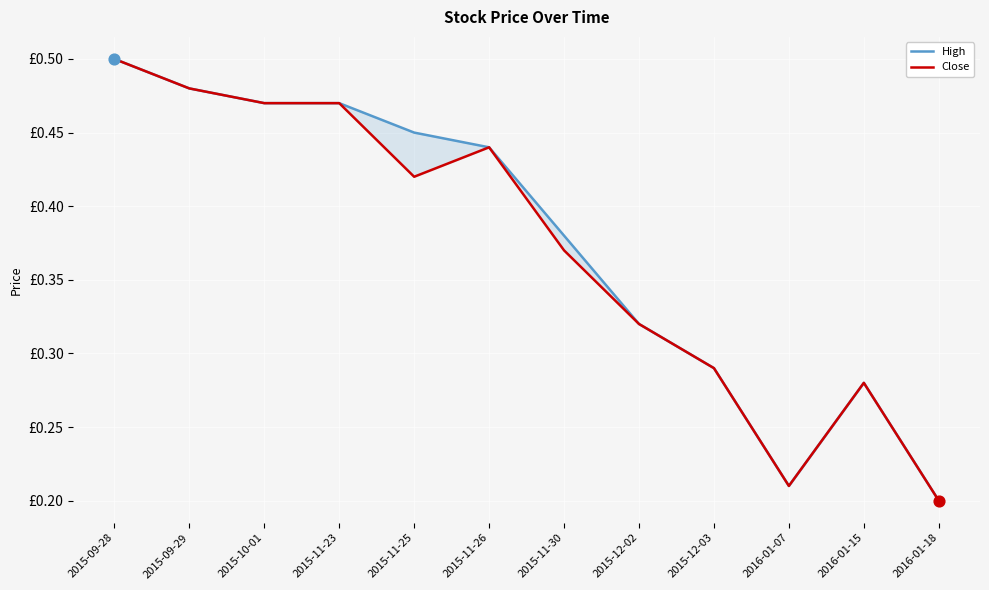

Which series reaches the minimum Y coordinate?

High